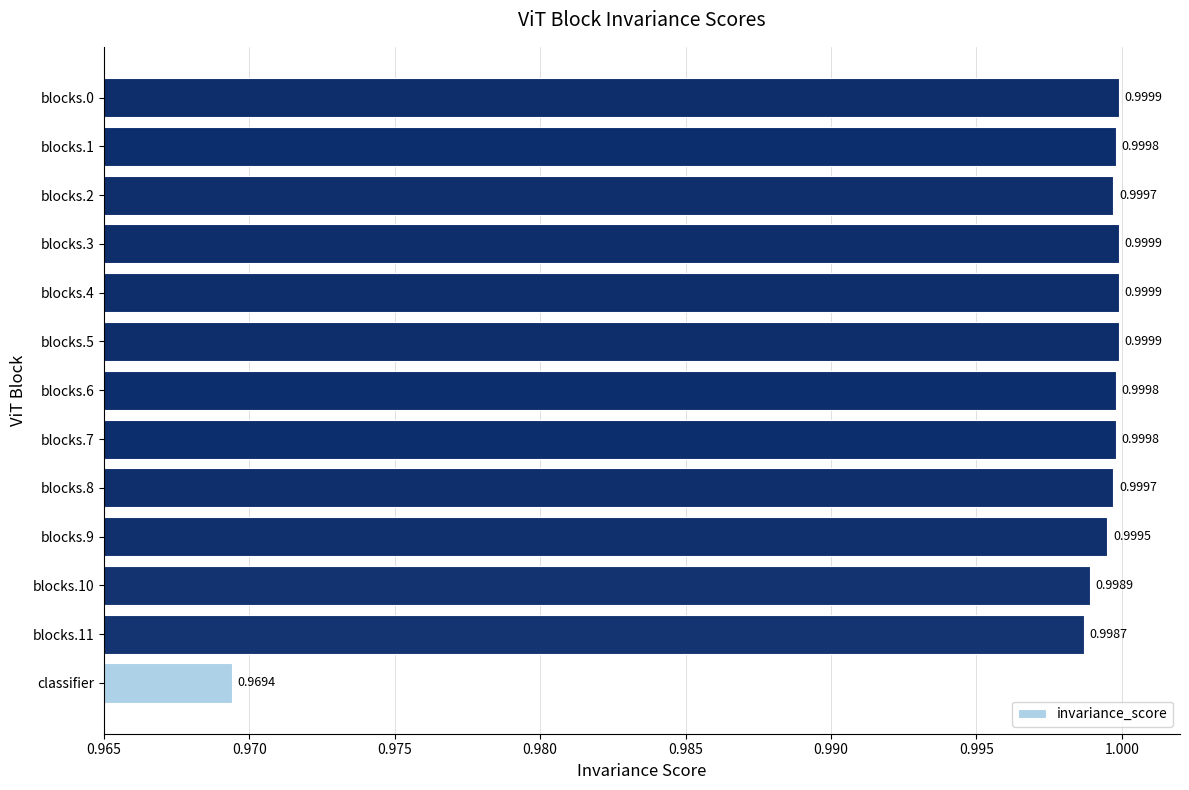

What is the sum of all values?

13.0